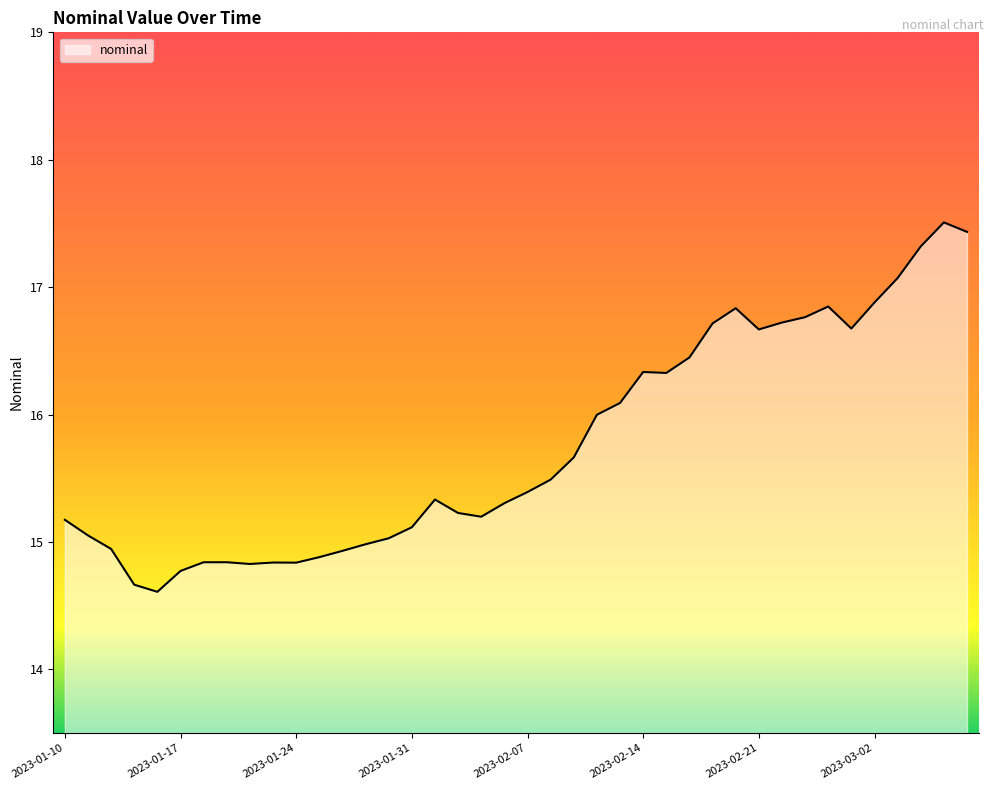

What is the difference between the maximum and minimum values?

2.9